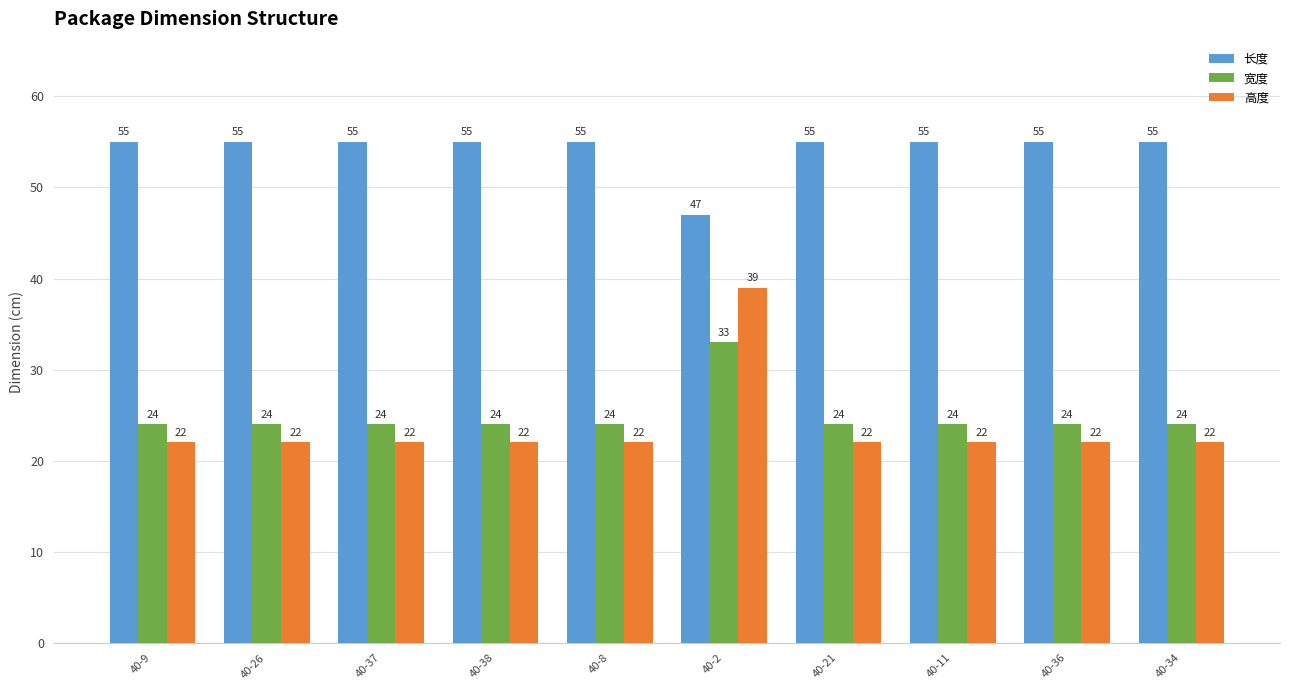

How many data points in 宽度 are above 24?

1